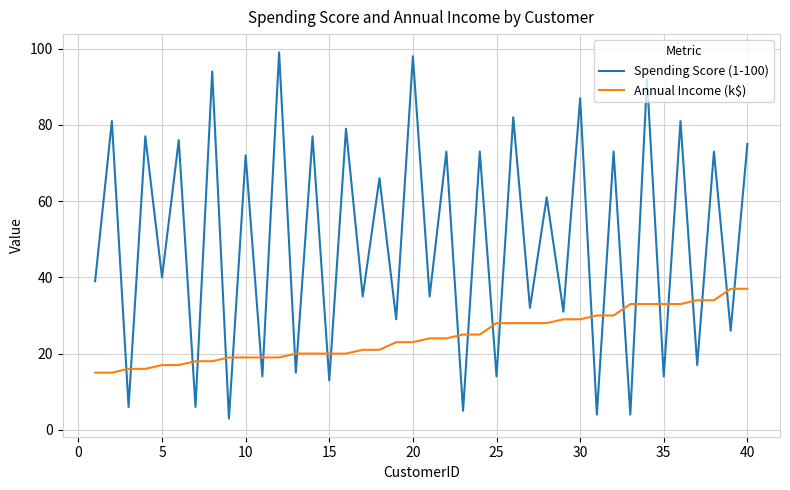

List the series in order of their peak value, highest first.

Spending Score (1-100), Annual Income (k$)